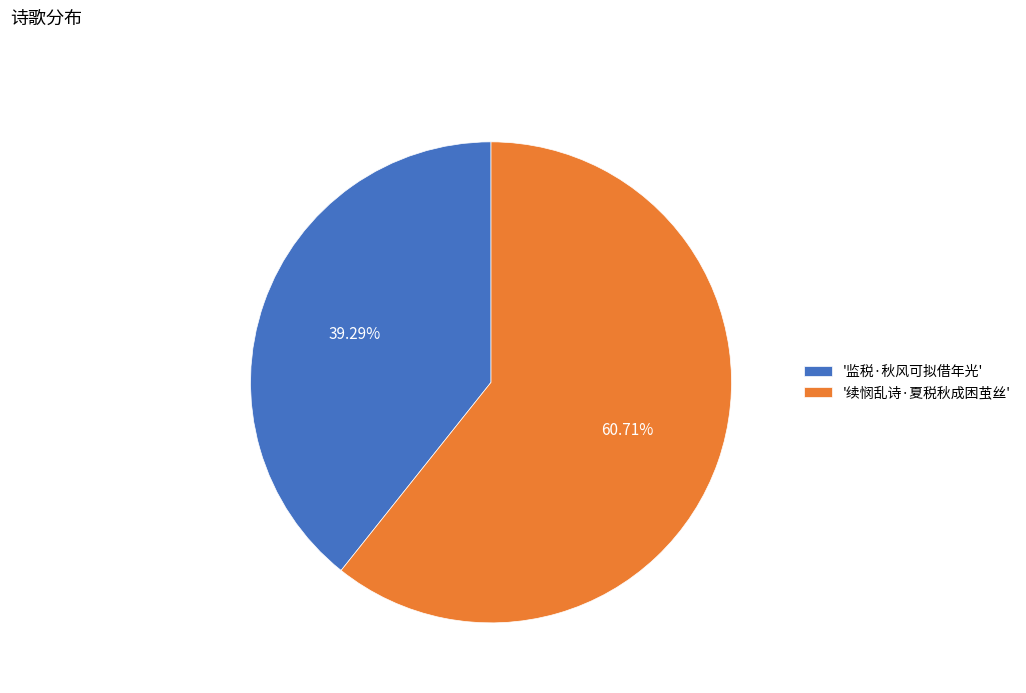

How many slices are in this pie chart?

2